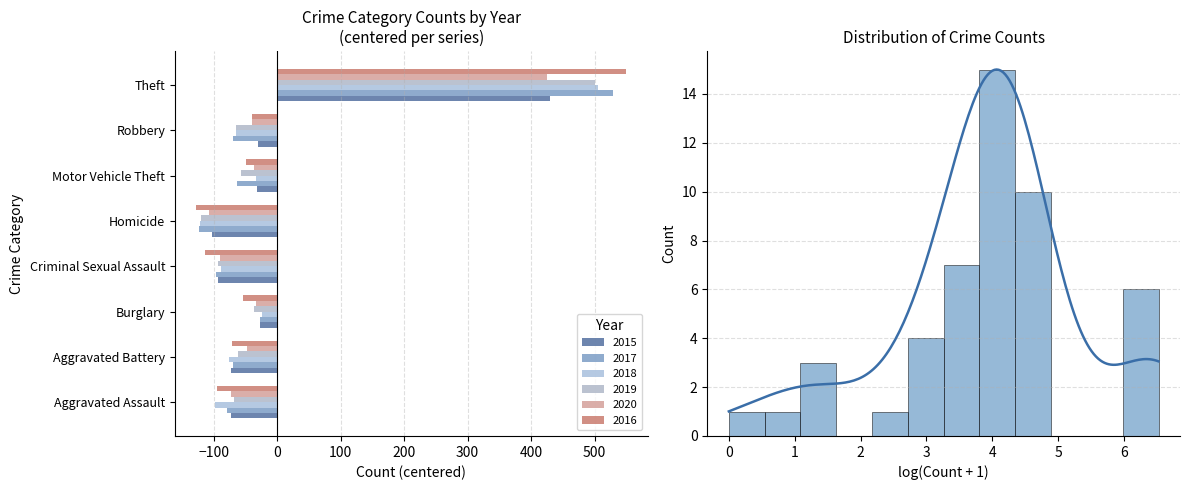

Is it true that 2019 equals -119.5 at Homicide?

True